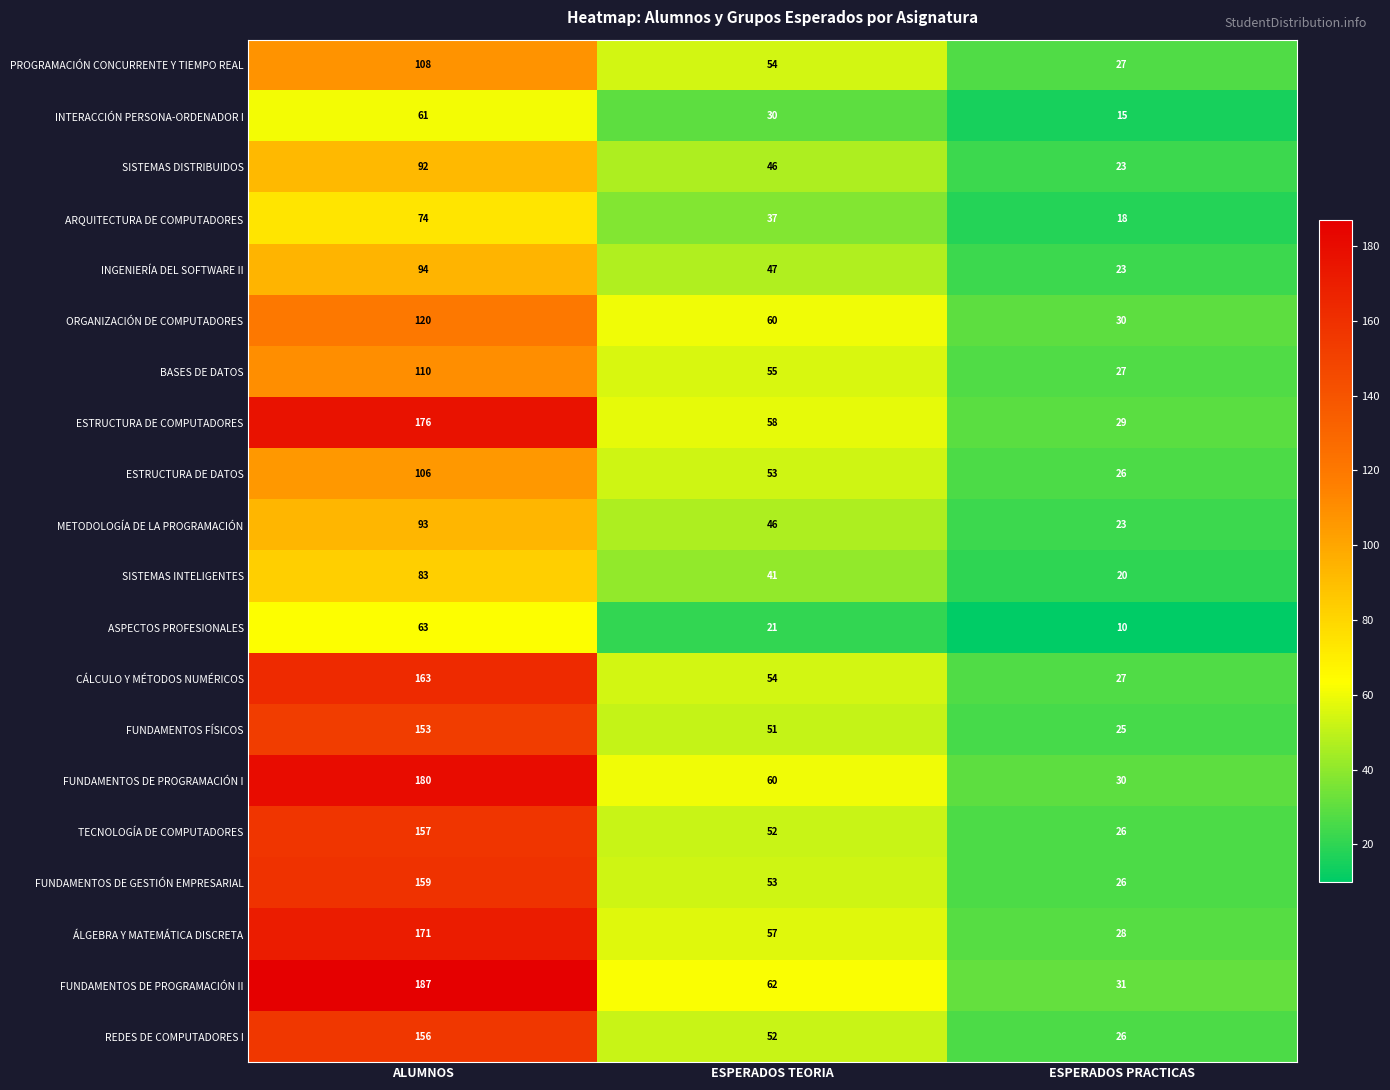

What is the highest value of the ASPECTOS PROFESIONALES series?

63